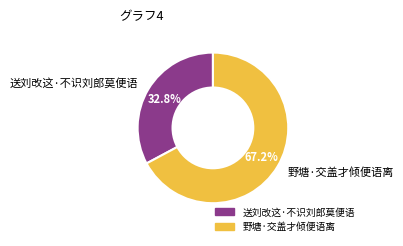

Between 送刘改这·不识刘郎莫便语 and 野塘·交盖才倾便语离, which is larger?

野塘·交盖才倾便语离